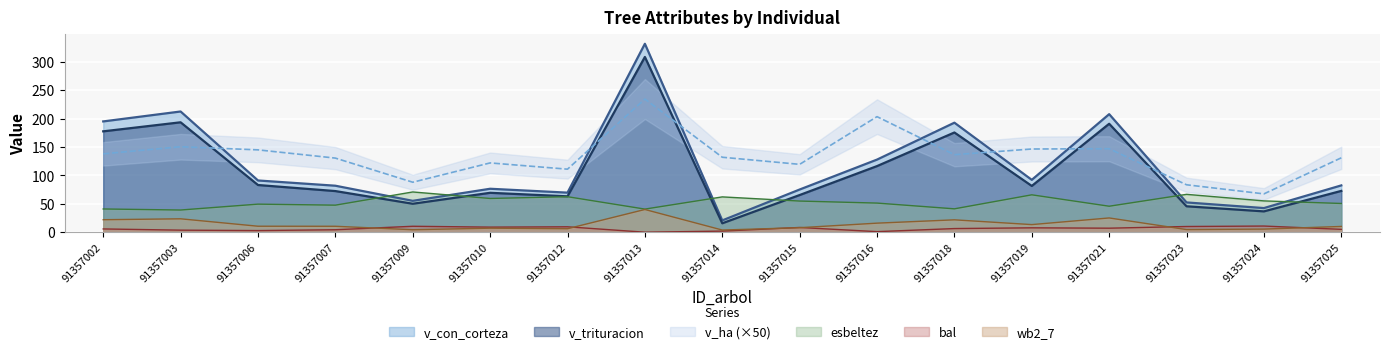

List the series in order of their peak value, highest first.

v_con_corteza, v_trituracion, v_ha, esbeltez, wb2_7, bal